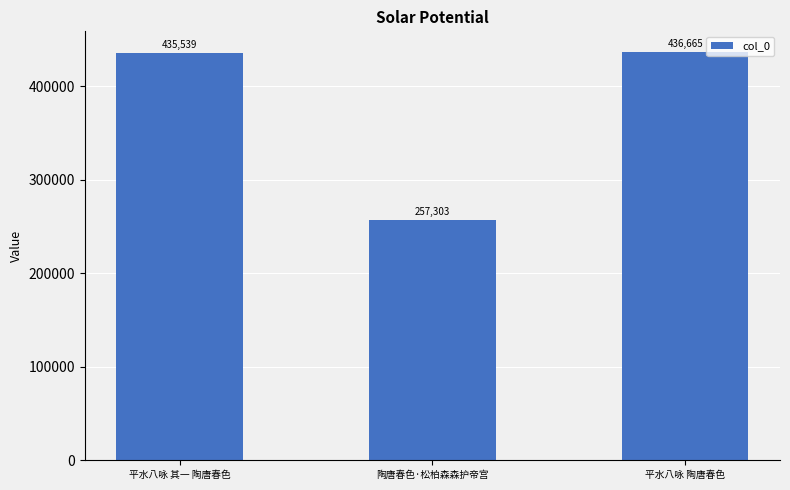

Is it true that the value at 平水八咏 其一 陶唐春色 is 143365?

False